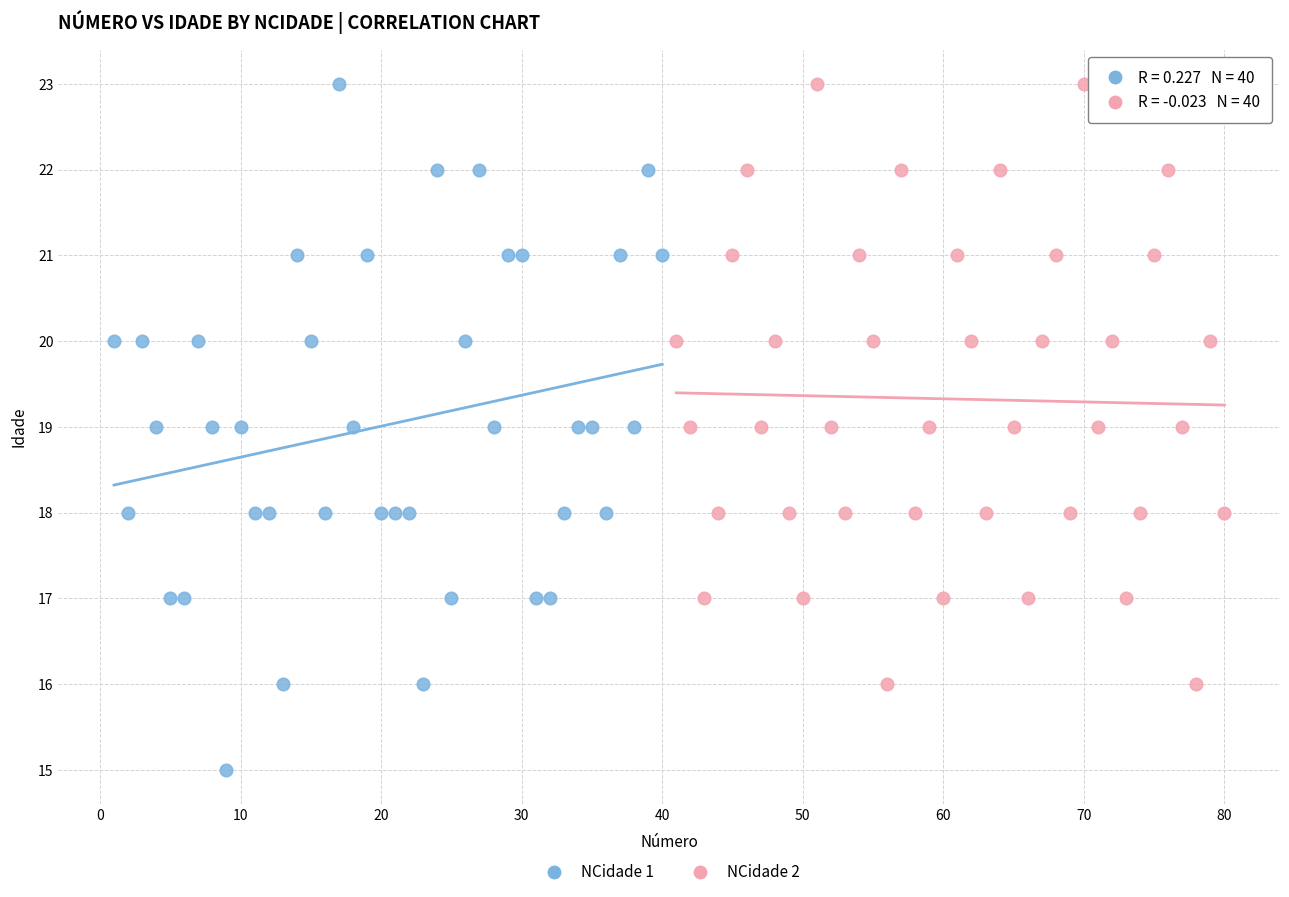

Which series contains the lowest Y value?

NCidade 1